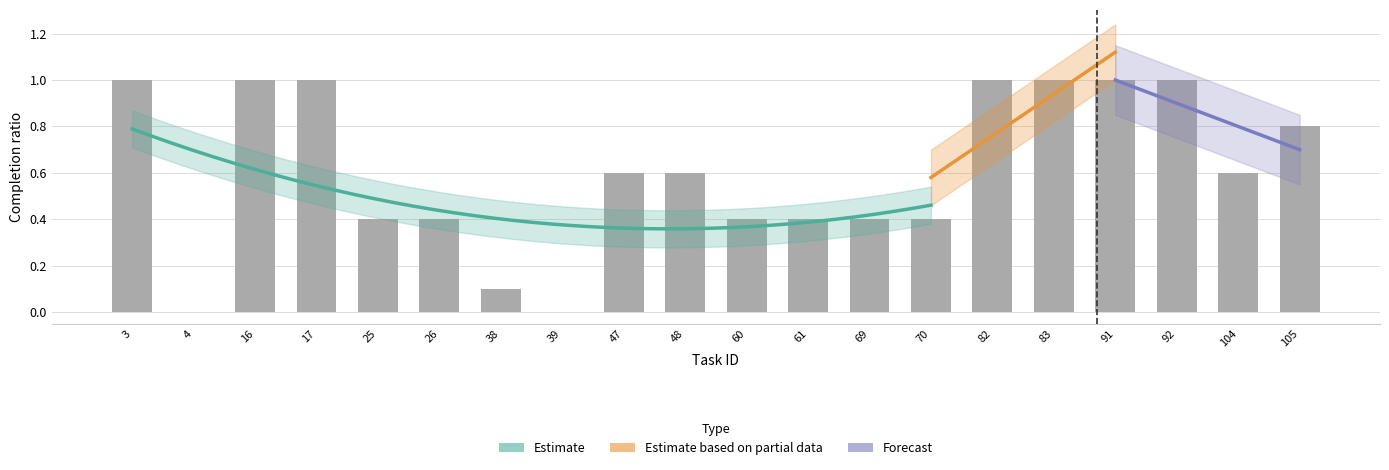

What is the change in value from 26 to 92?

+0.6